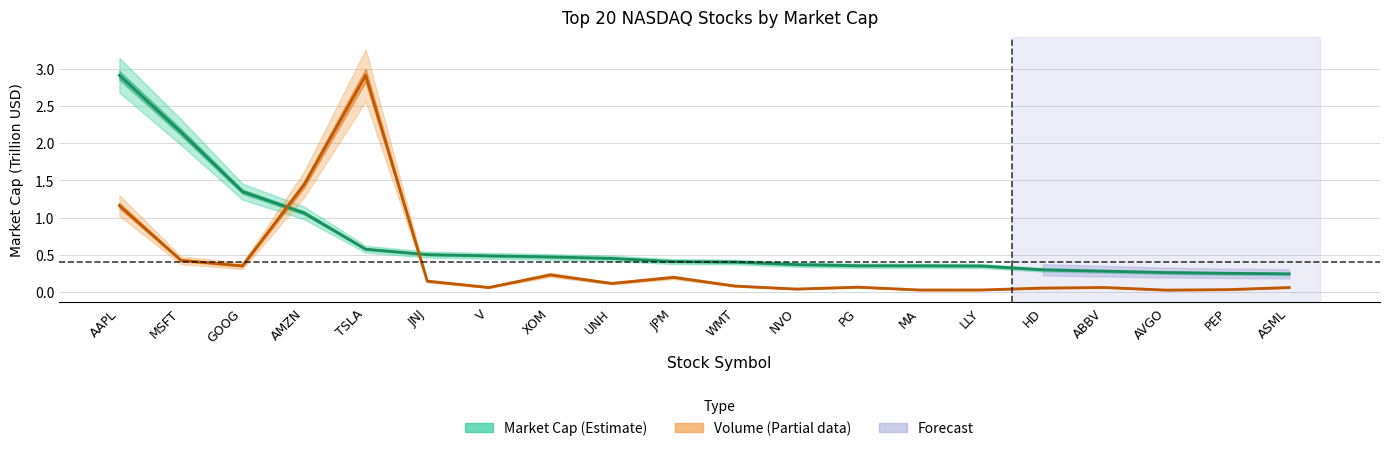

Which series has the widest spread of values?

Volume (M)